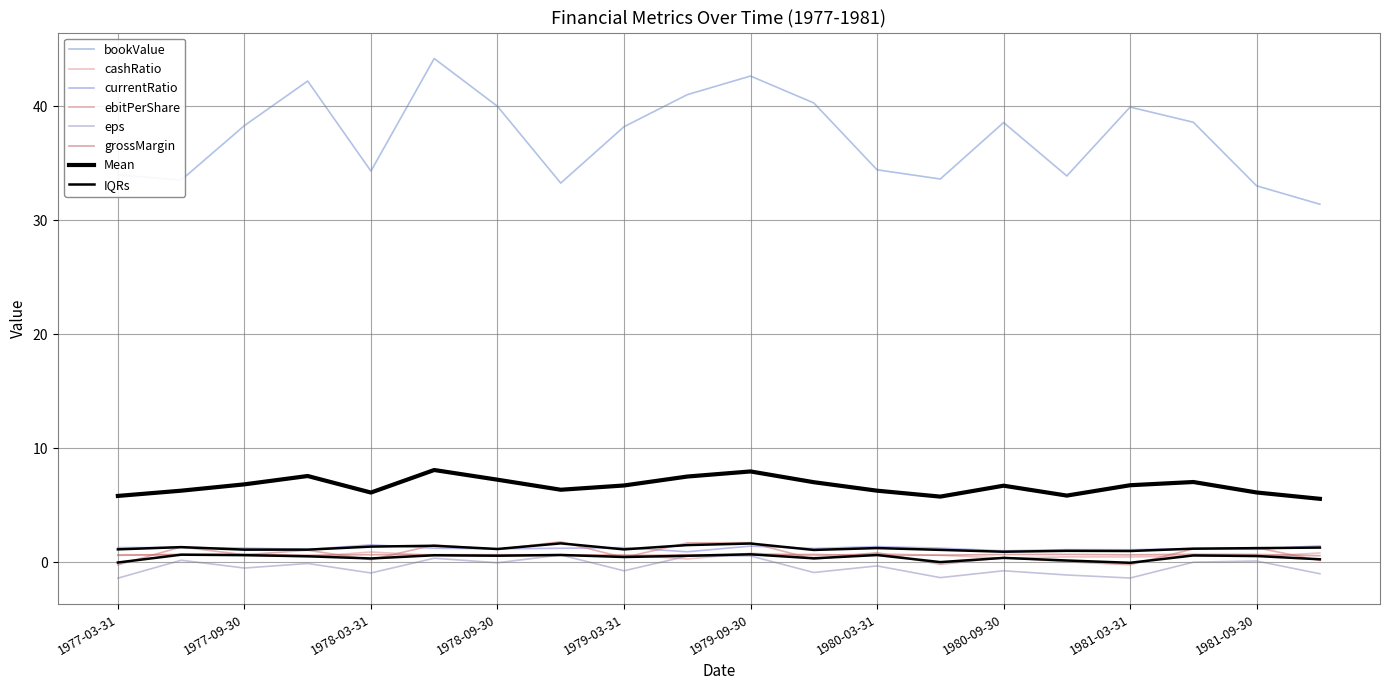

What is the spread (max minus min) of values at 1979-09-30?

42.1